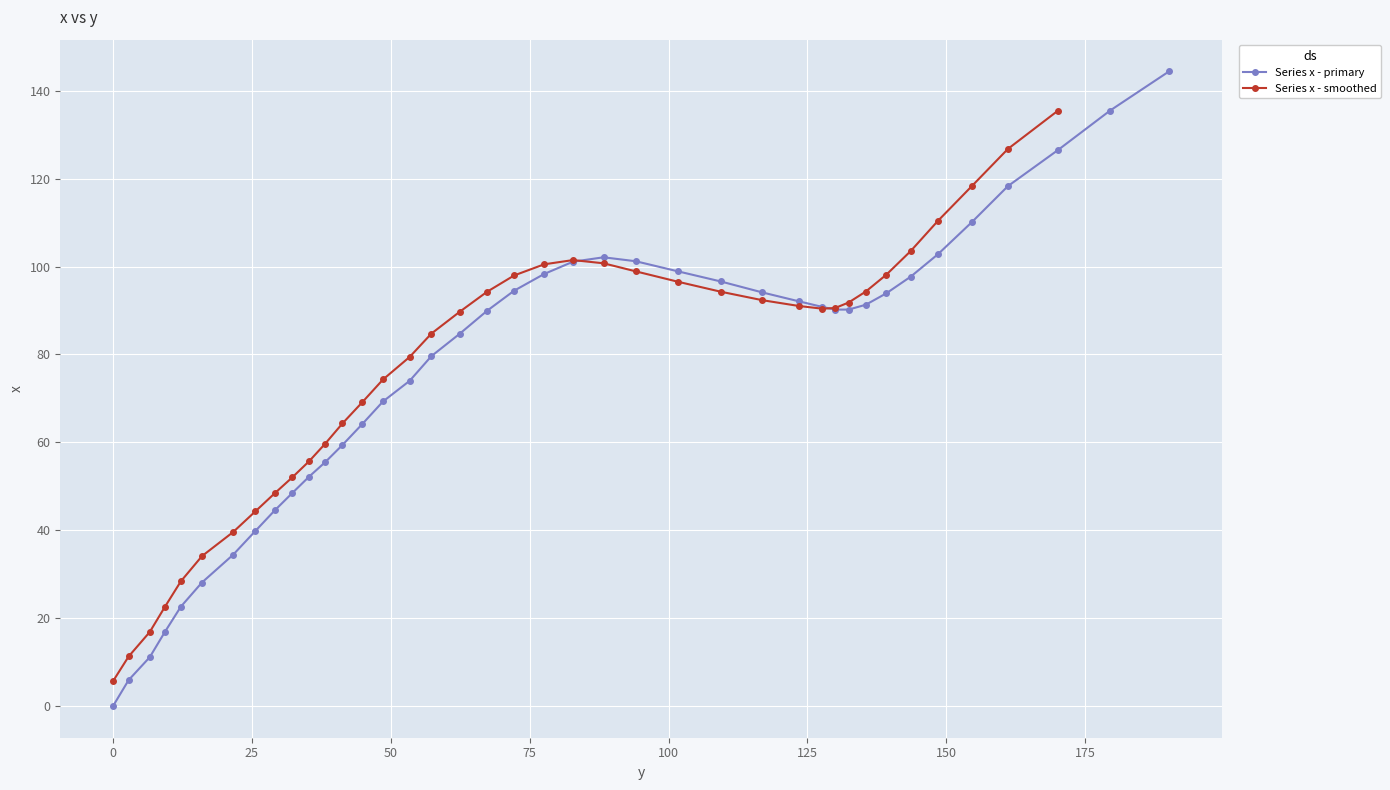

Where is the data nearest to the value 72?

53.4